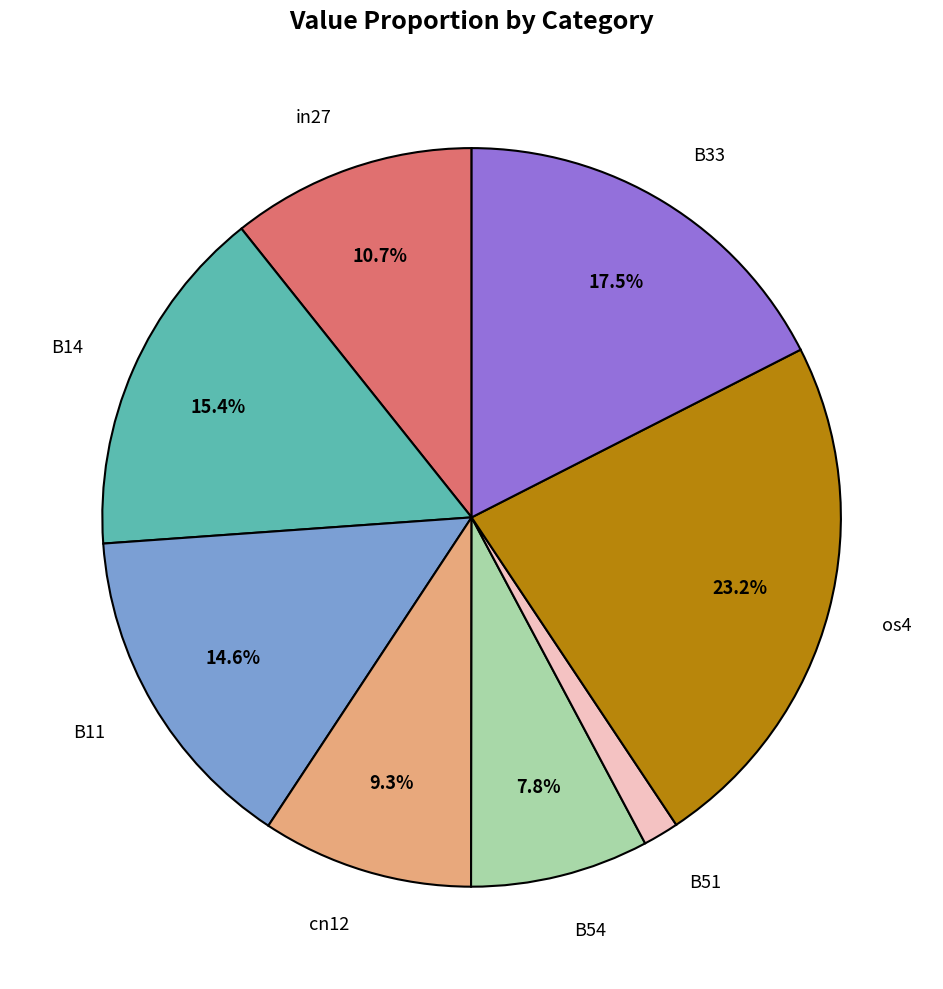

To the nearest percent, what is the difference between the largest and smallest slice percentages?

22%